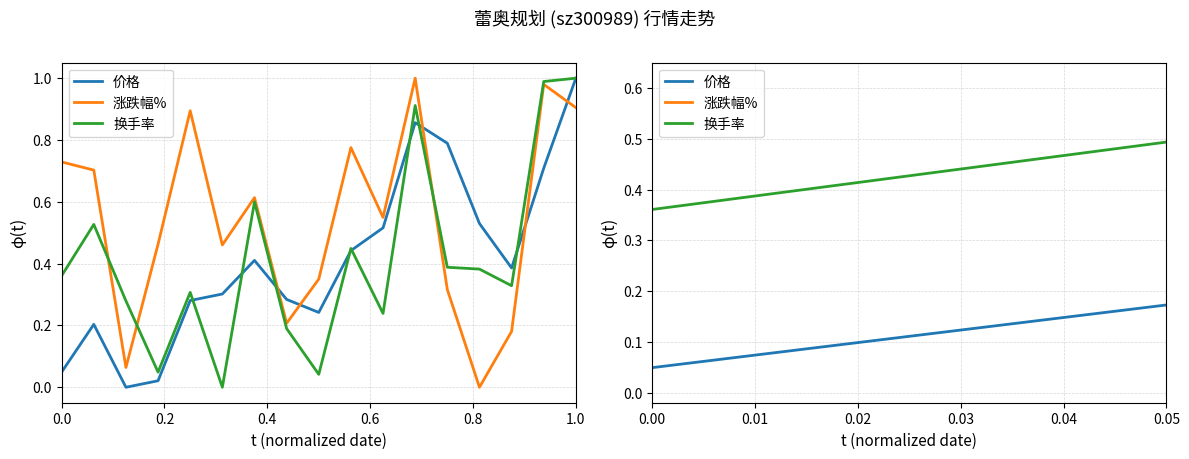

Which series has the largest total across all categories?

涨跌幅%